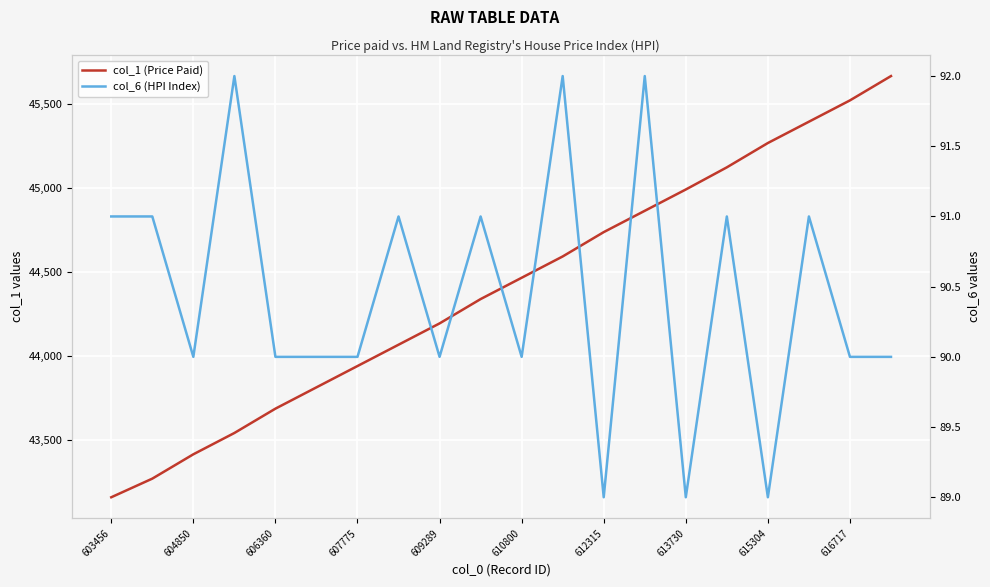

Is it true that col_1 (Price Paid) equals 44465 at 610800?

True